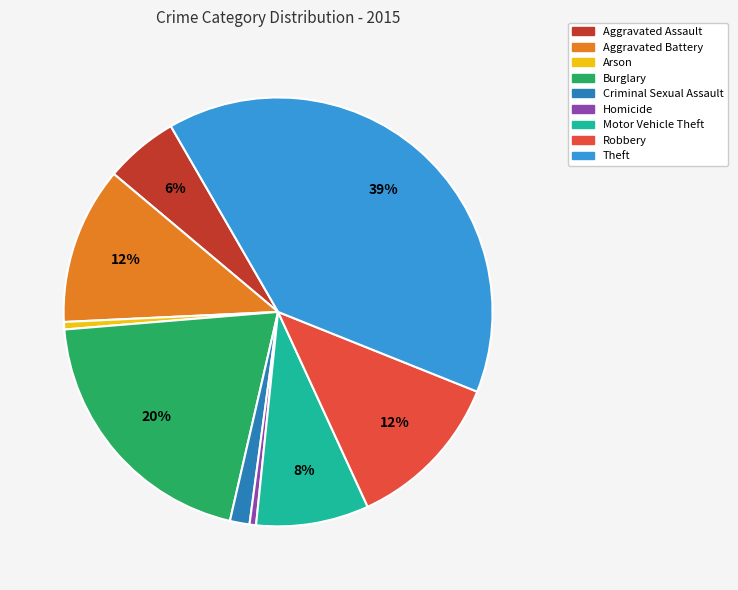

To the nearest percent, what portion does Robbery represent?

12%